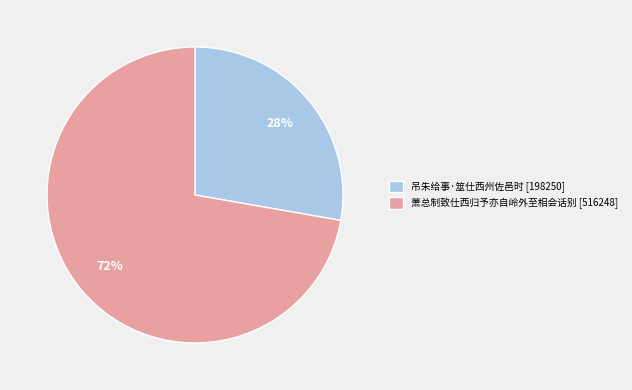

What percentage is the 萧总制致仕西归予亦自岭外至相会话别 slice, to the nearest percent?

72%